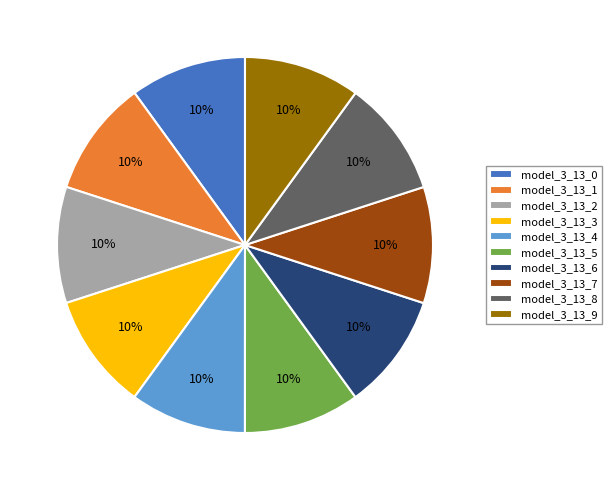

True or false: model_3_13_4 accounts for 17% of the total.

False